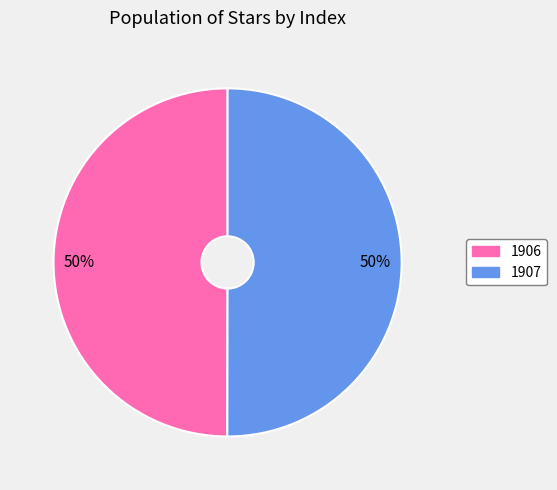

Is it true that 1907 is 50% of the pie?

True